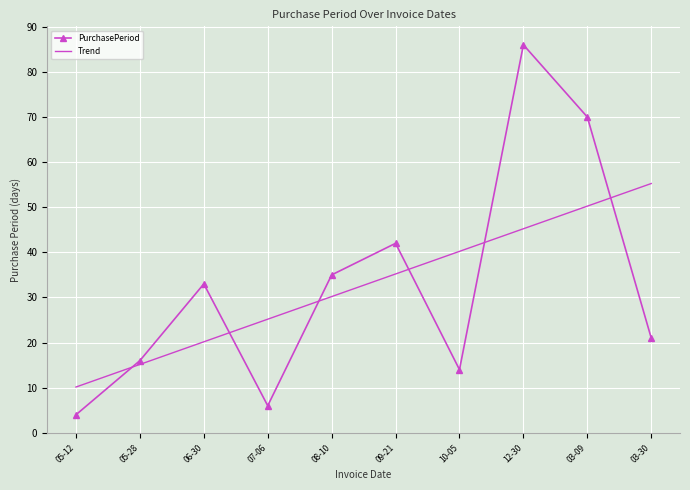

At which category does PurchasePeriod reach its first local peak?

06-30